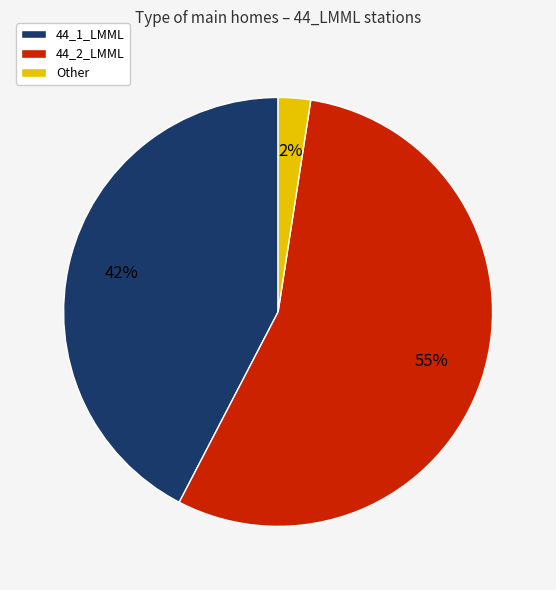

Count the number of slices in the pie.

3